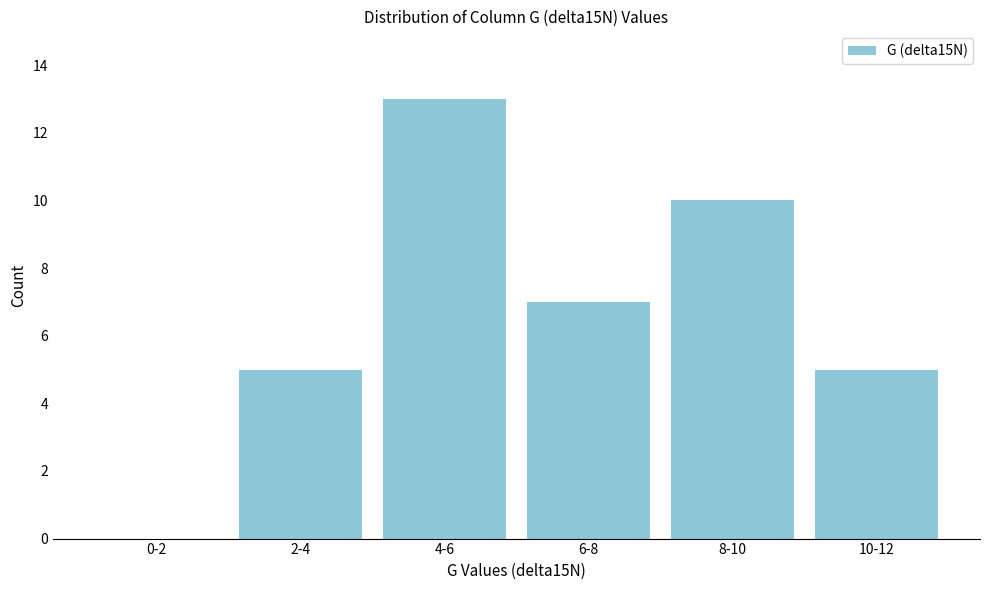

Reading left to right, what are all the values shown in this chart?

0-2=0	2-4=5	4-6=13	6-8=7	8-10=10	10-12=5